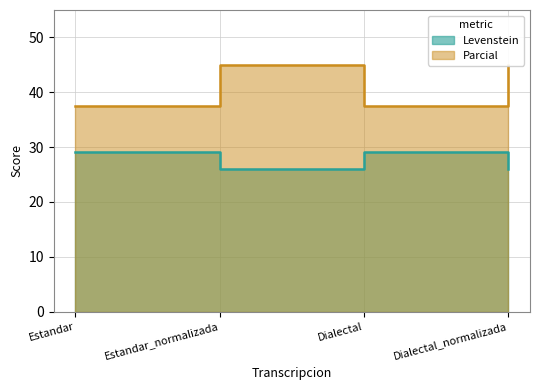

At which category is the sum across all series the highest?

Estandar_normalizada